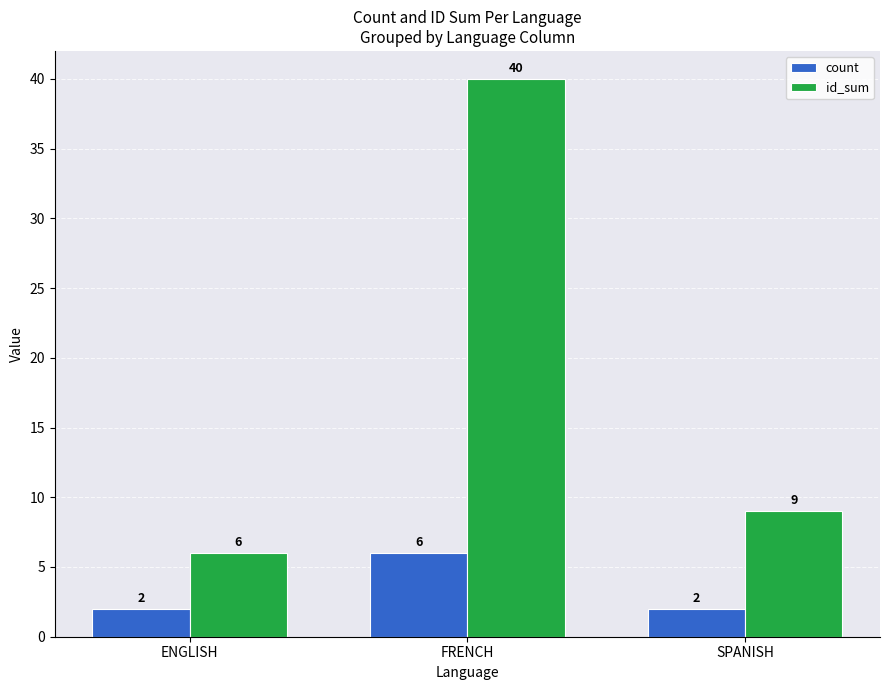

Reading left to right, what are all the values shown in this chart?

count: ENGLISH=2	FRENCH=6	SPANISH=2
id_sum: ENGLISH=6	FRENCH=40	SPANISH=9